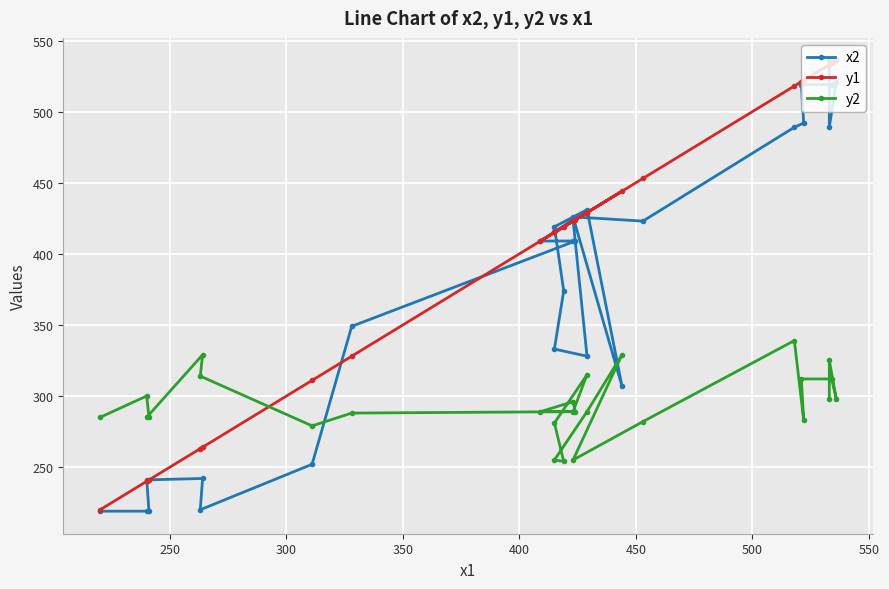

What are all the series names shown in the legend?

x2, y1, y2